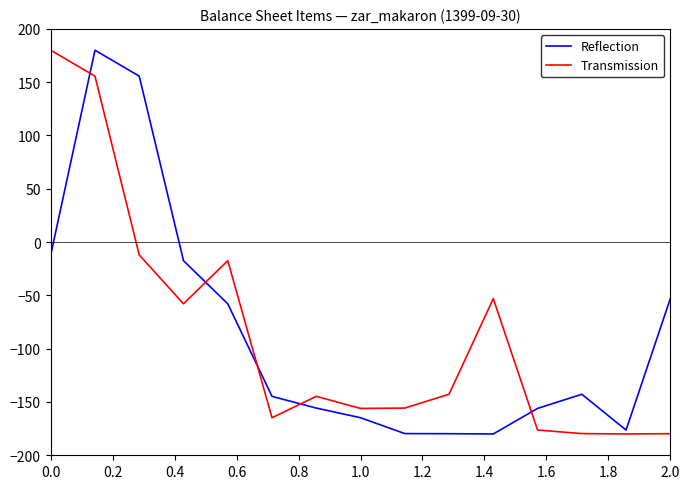

What is the greatest value displayed?

180.0